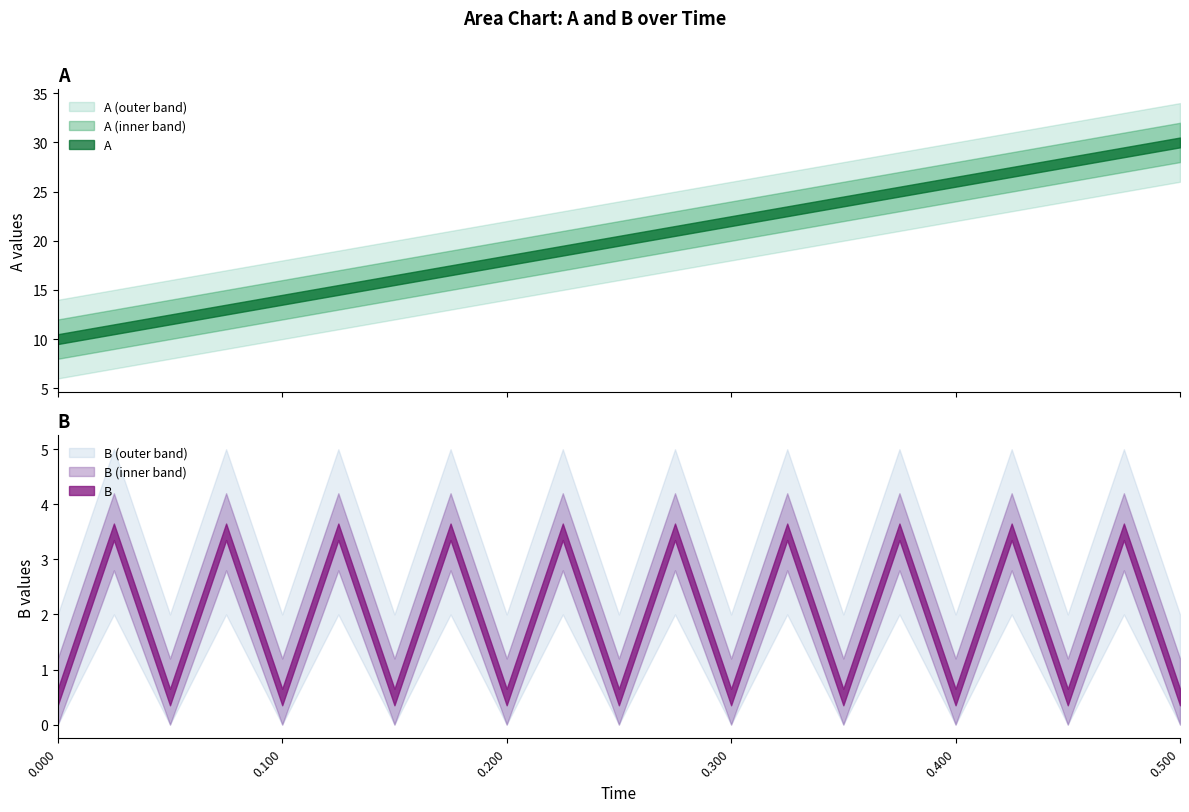

Rank the series by their average value, from highest to lowest.

A, B